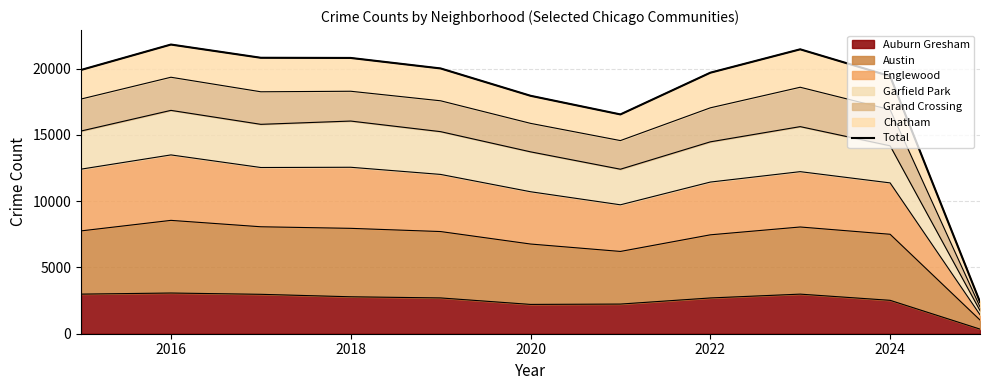

What is the average value?

18257